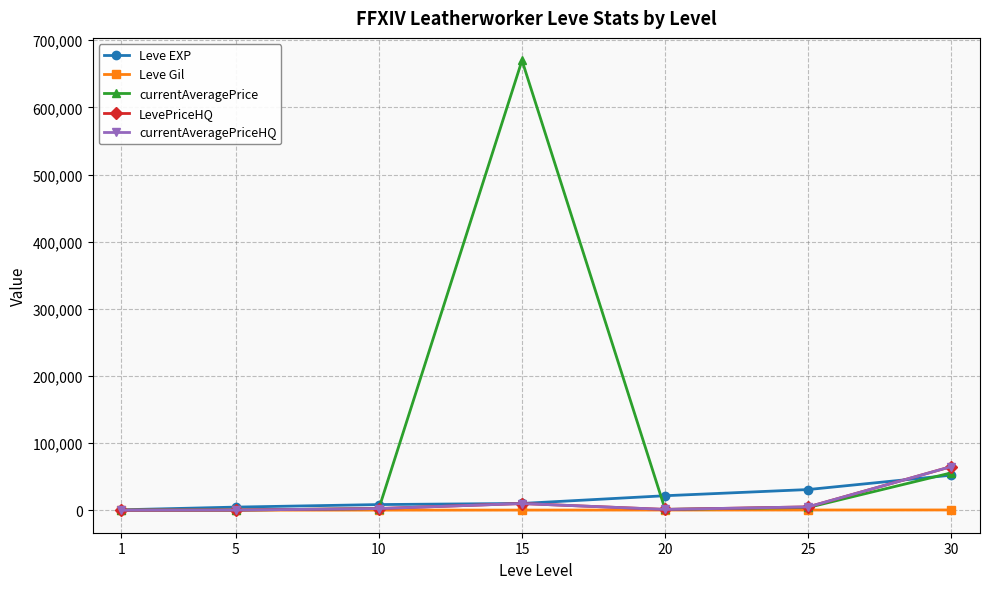

Does the chart have visible grid lines?

Yes